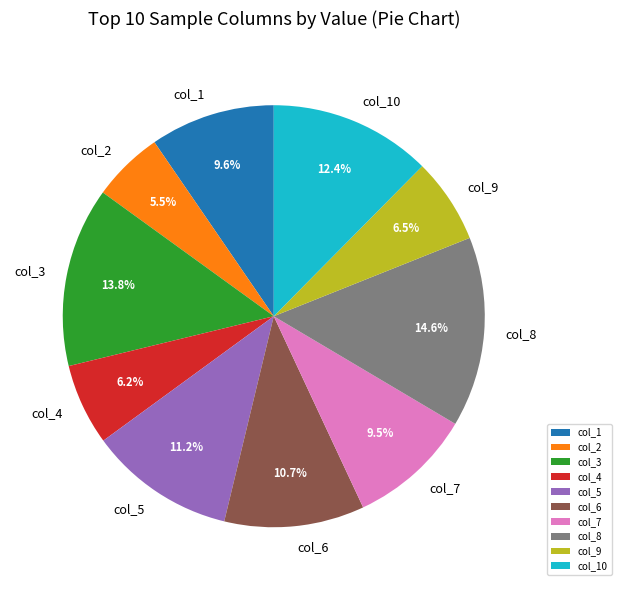

Which category has the biggest portion of the pie?

col_8